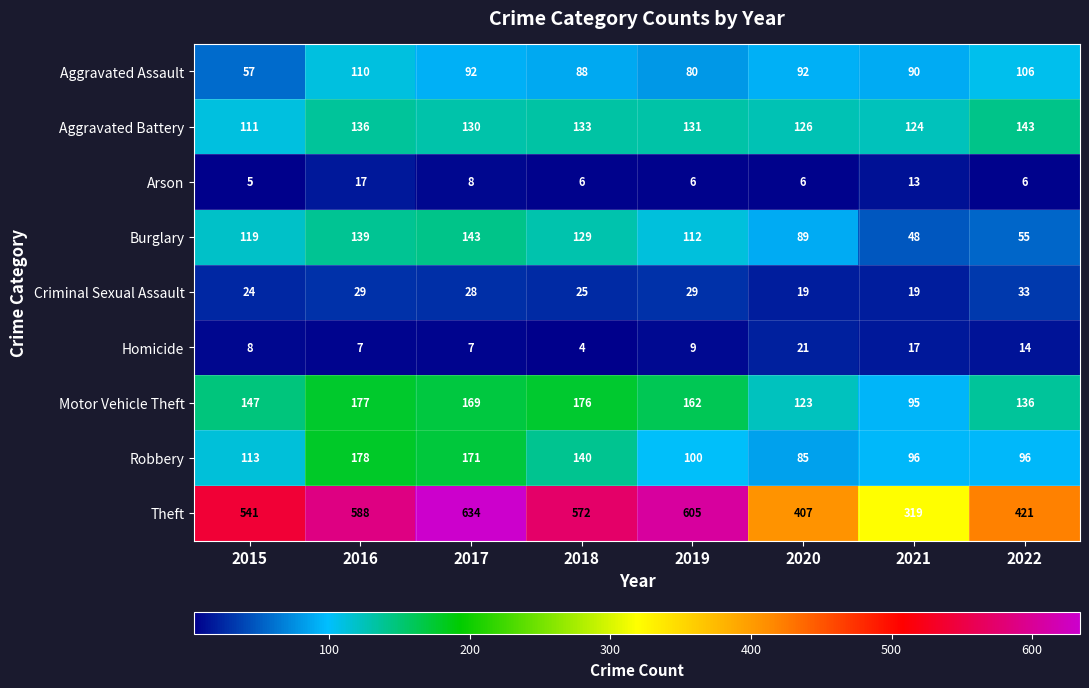

Is the value of Motor Vehicle Theft at 2017 greater than the value of Burglary at 2021?

Yes